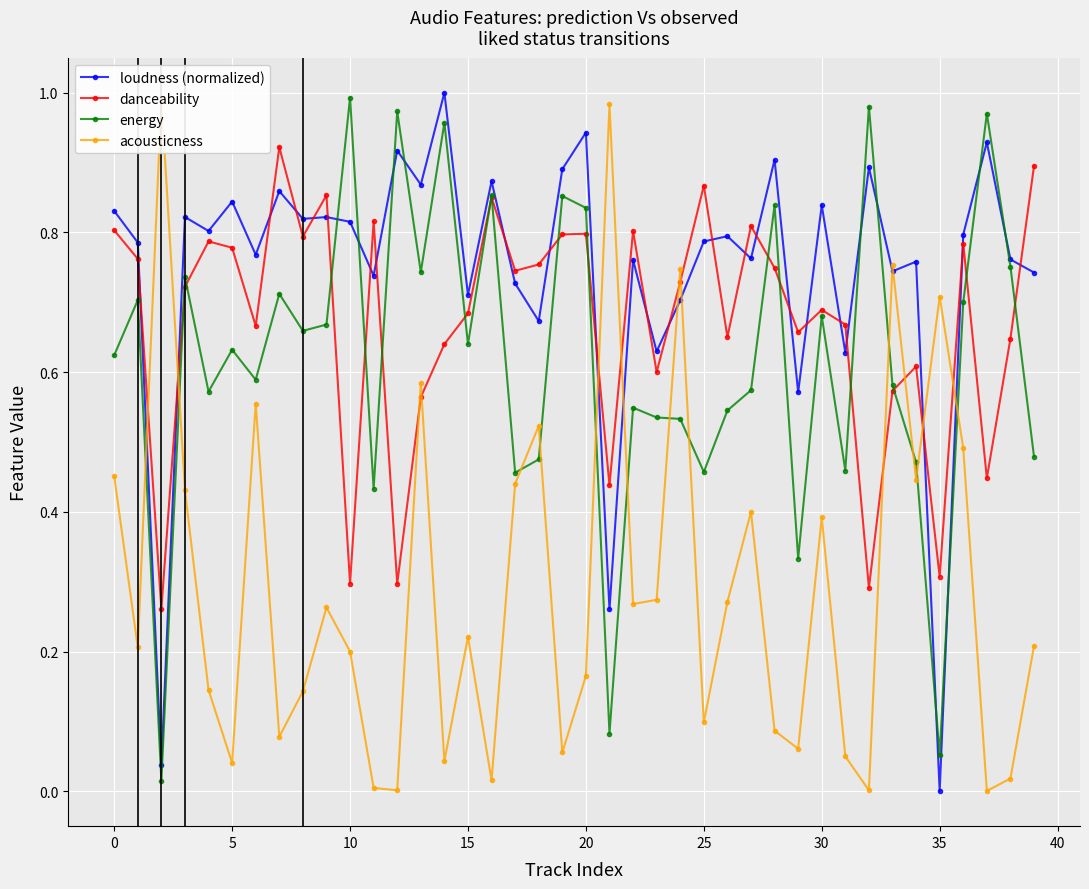

What is the maximum value for danceability?

0.9